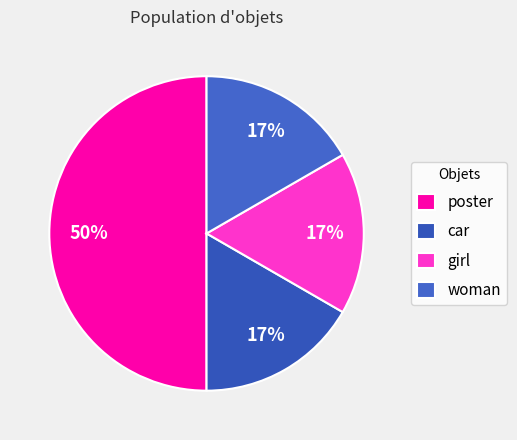

What is the largest slice in the pie chart?

poster